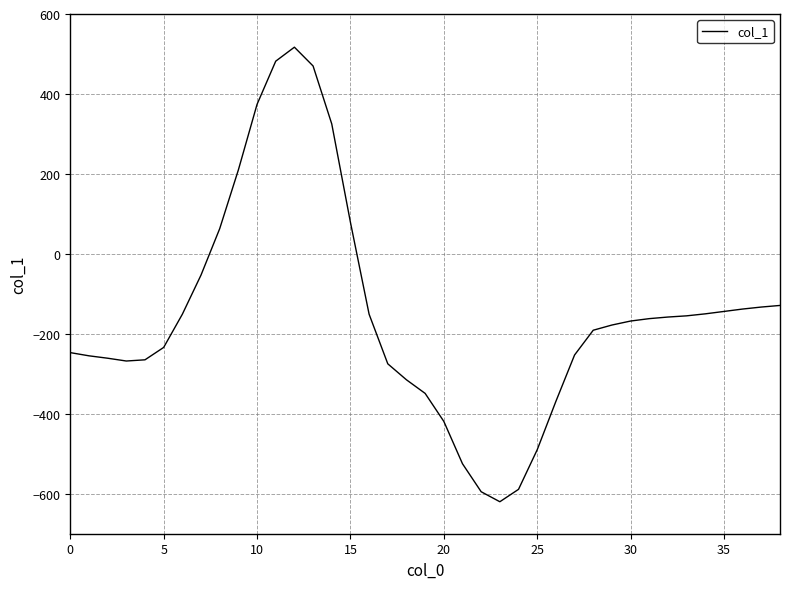

How many series are shown in this chart?

1